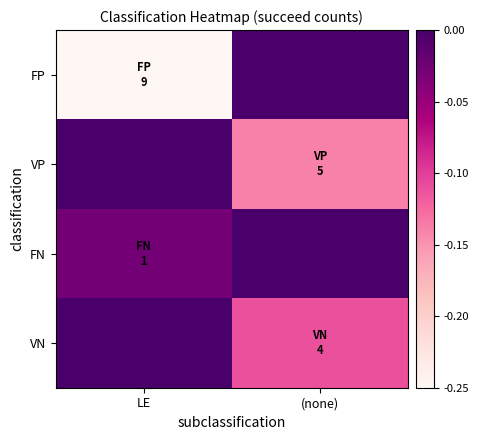

How many categories are shown in the chart?

2